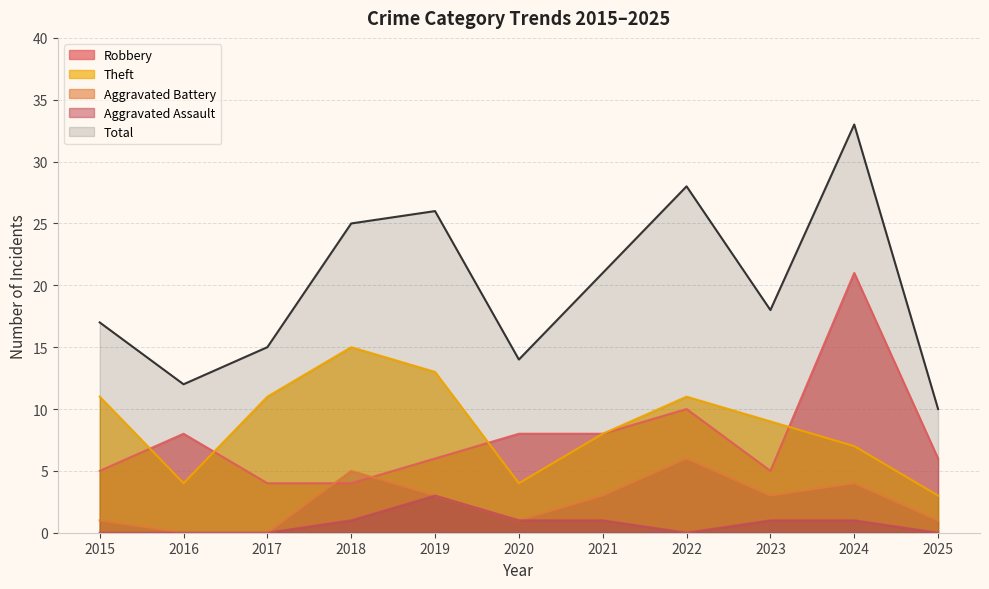

At how many categories does at least one series exceed 24?

4